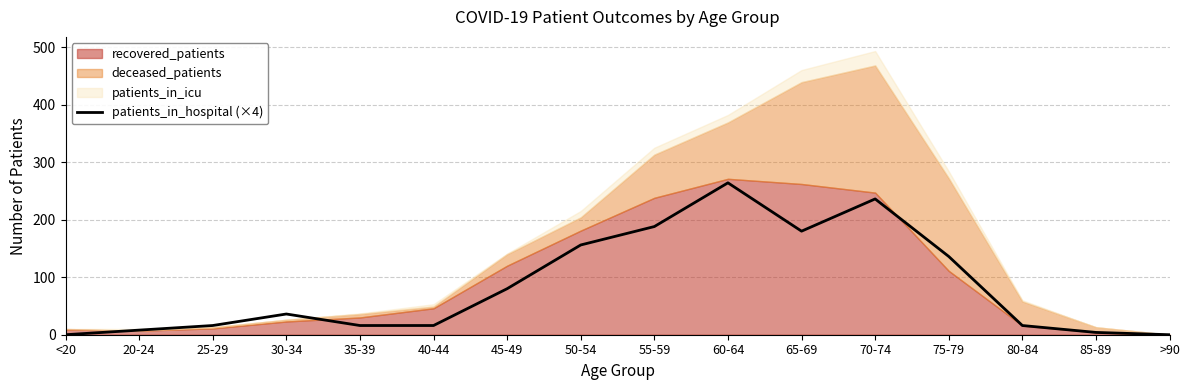

Which category has the highest value across all series?

60-64